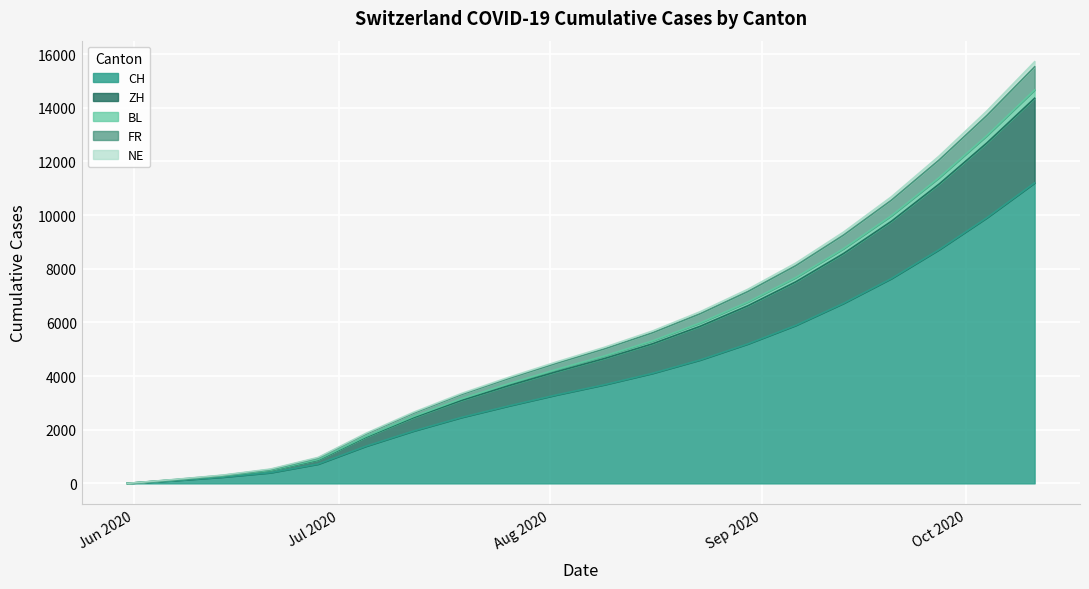

What is the maximum value for CH?

11201